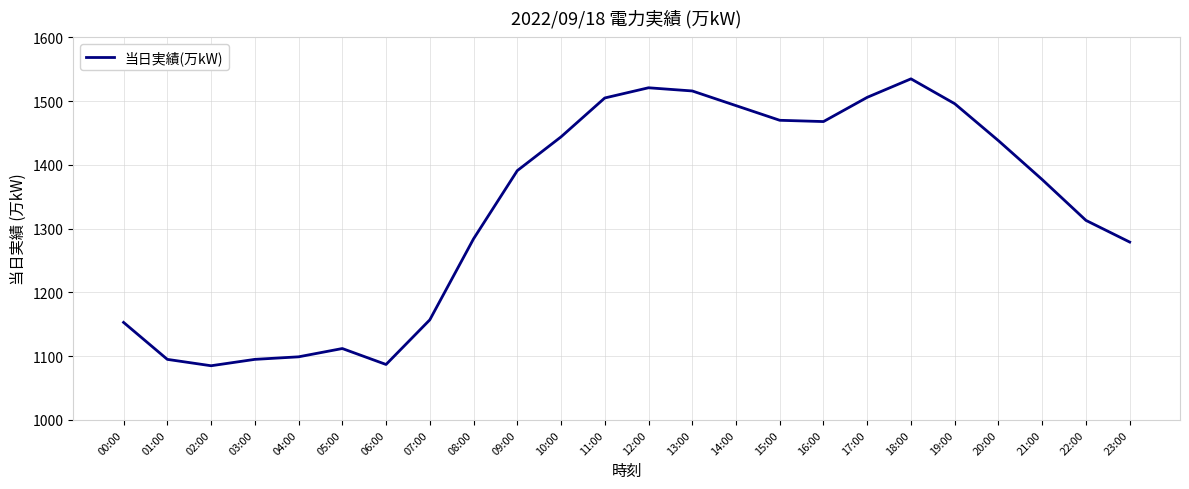

What is the change in value from 03:00 to 10:00?

+349